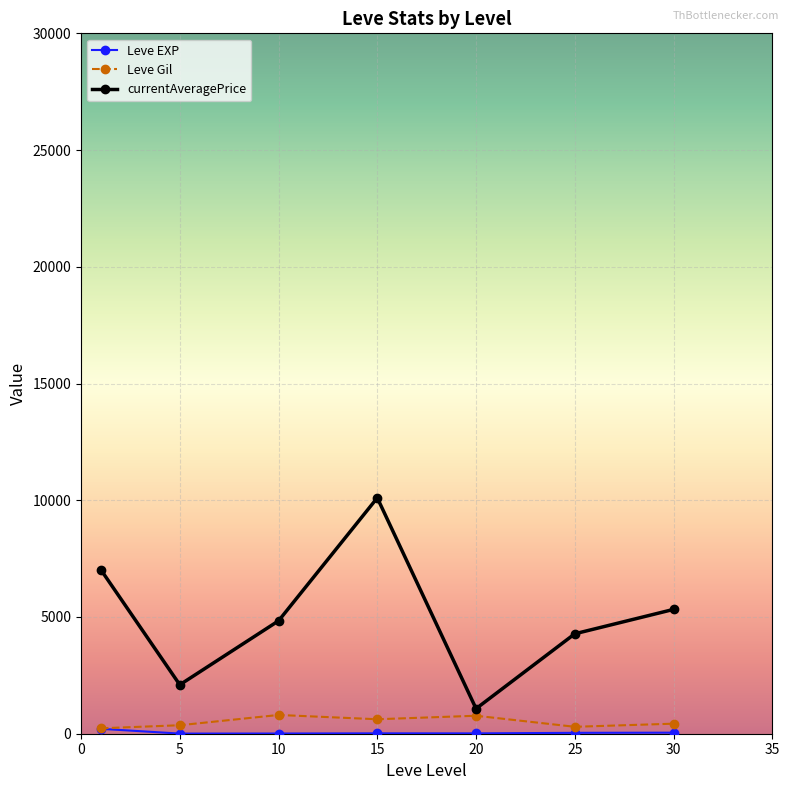

What is the difference between the maximum and second lowest values in the currentAveragePrice series?

8007.7